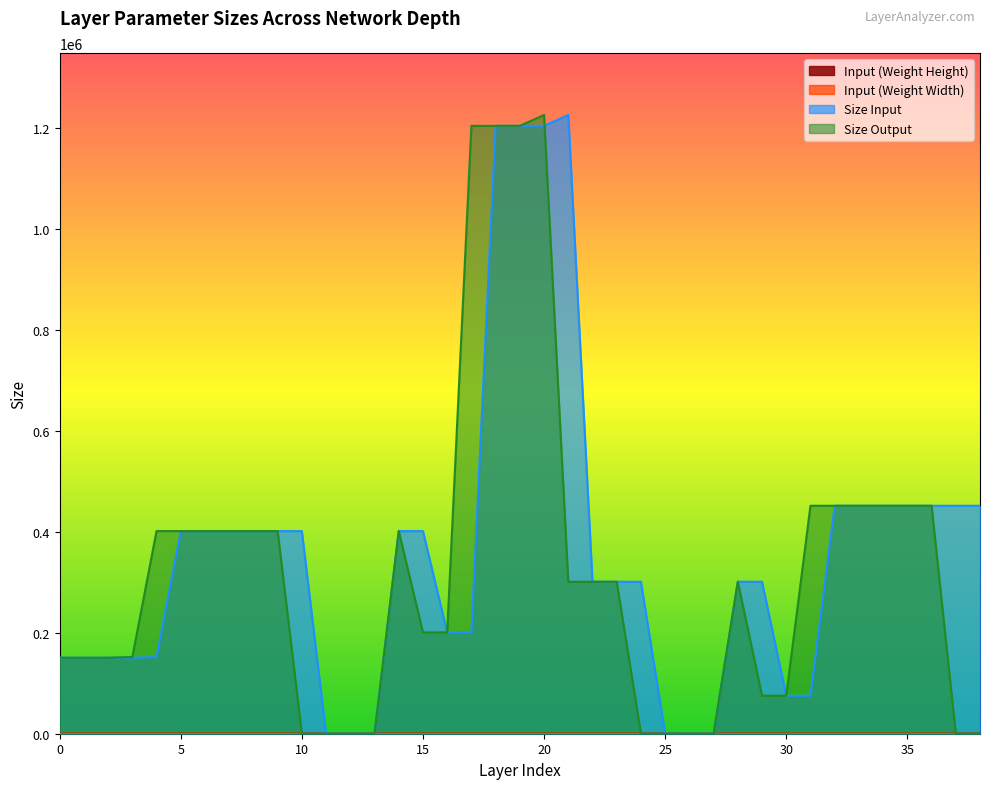

Rank the categories by Size Output value from lowest to highest.

26, 12, 10, 11, 13, 24, 25, 27, 37, 38, 29, 30, 0, 1, 2, 3, 15, 16, 21, 22, 23, 28, 4, 5, 6, 7, 8, 9, 14, 31, 32, 33, 34, 35, 36, 17, 18, 19, 20